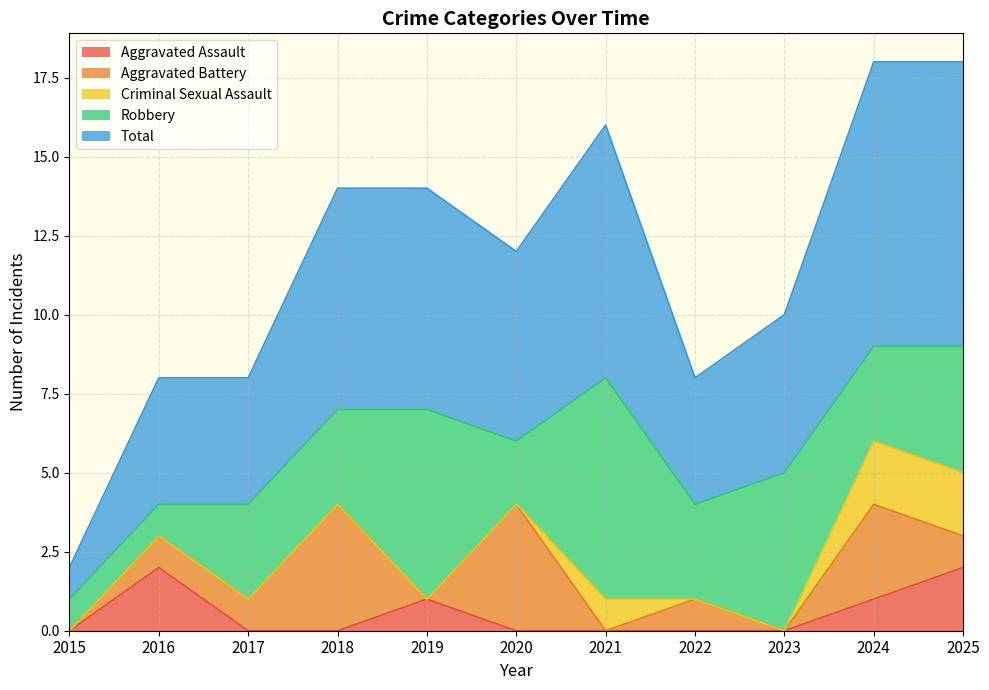

True or false: Aggravated Assault has more than 2 points higher than both neighbors.

False